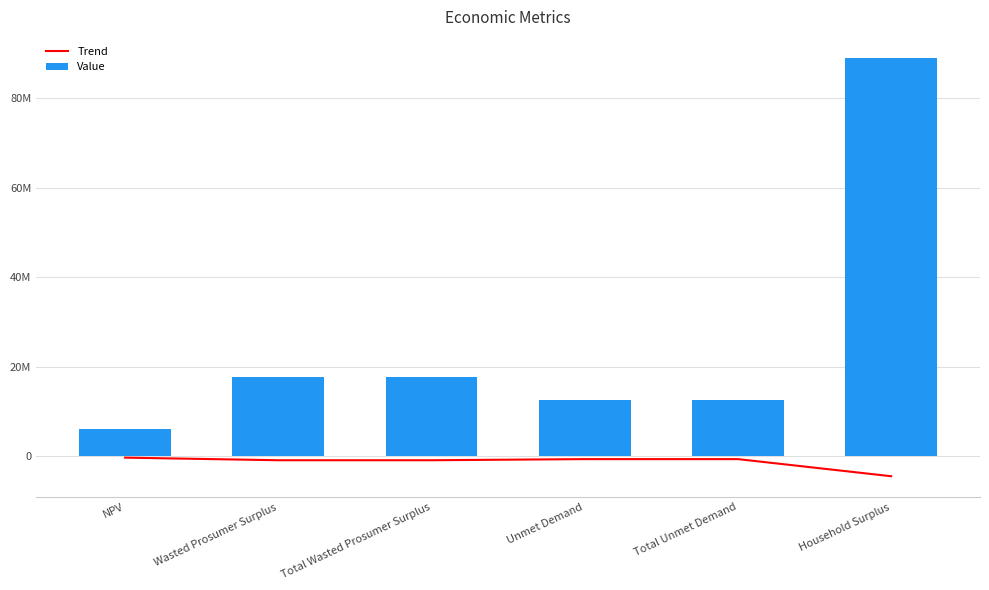

What position from the left is Total Unmet Demand?

5